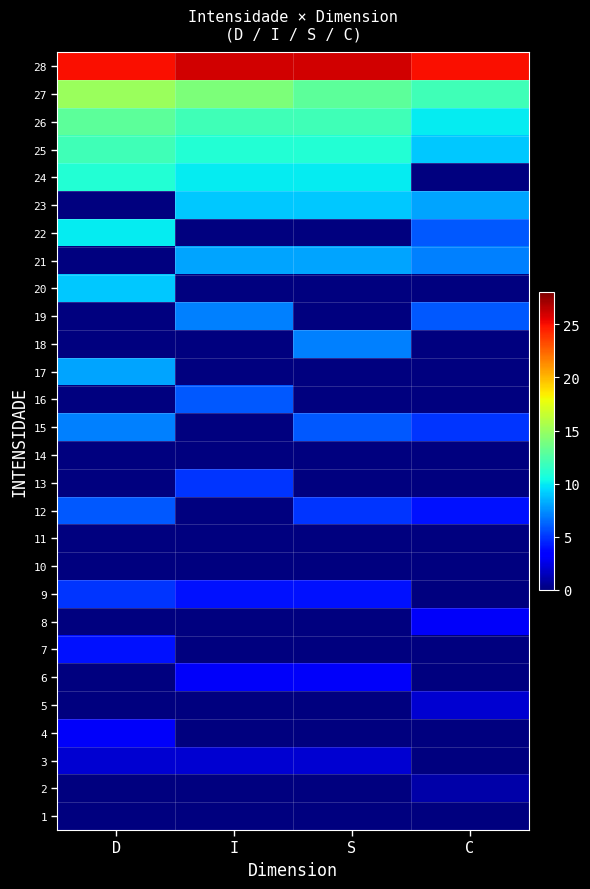

Reading left to right, what are all the values shown in this chart?

28: D=25	I=26	S=26	C=25
27: D=15	I=14	S=13	C=12
26: D=13	I=12	S=12	C=10
25: D=12	I=11	S=11	C=9
24: D=11	I=10	S=10	C=0
23: D=0	I=9	S=9	C=8
22: D=10	I=0	S=0	C=6
21: D=0	I=8	S=8	C=7
20: D=9	I=0	S=0	C=0
19: D=0	I=7	S=0	C=6
18: D=0	I=0	S=7	C=0
17: D=8	I=0	S=0	C=0
16: D=0	I=6	S=0	C=0
15: D=7	I=0	S=6	C=5
14: D=0	I=0	S=0	C=0
13: D=0	I=5	S=0	C=0
12: D=6	I=0	S=5	C=4
11: D=0	I=0	S=0	C=0
10: D=0	I=0	S=0	C=0
9: D=5	I=4	S=4	C=0
8: D=0	I=0	S=0	C=3
7: D=4	I=0	S=0	C=0
6: D=0	I=3	S=3	C=0
5: D=0	I=0	S=0	C=2
4: D=3	I=0	S=0	C=0
3: D=2	I=2	S=2	C=0
2: D=0	I=0	S=0	C=1
1: D=0	I=0	S=0	C=0